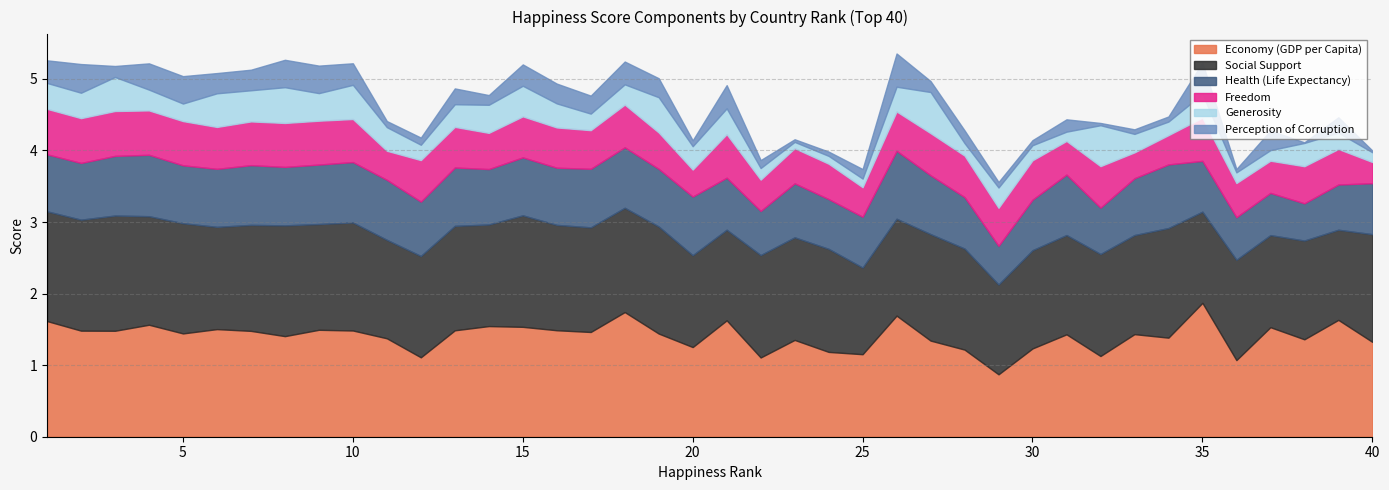

Is the value of Economy(GDP_per_Capita) at 18 greater than the value of Health_(Life_Expectancy) at 22?

Yes